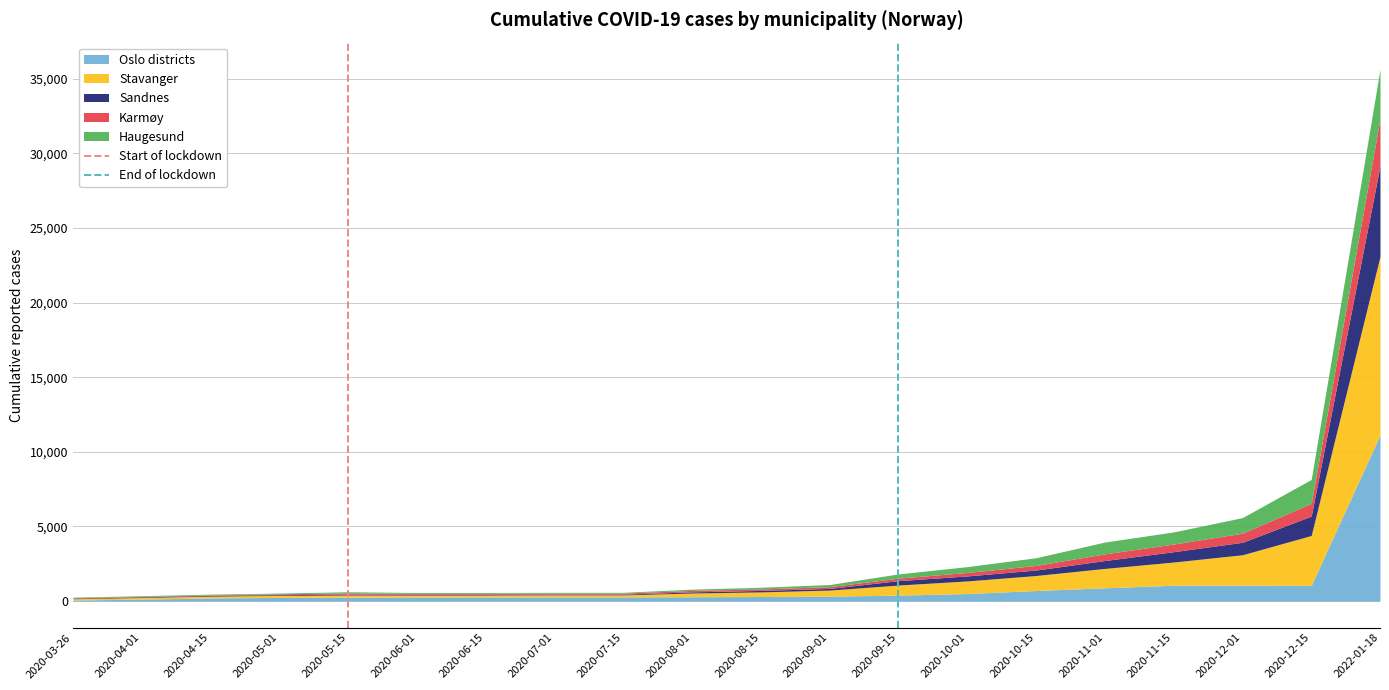

What is the sum of all End of lockdown values?

1